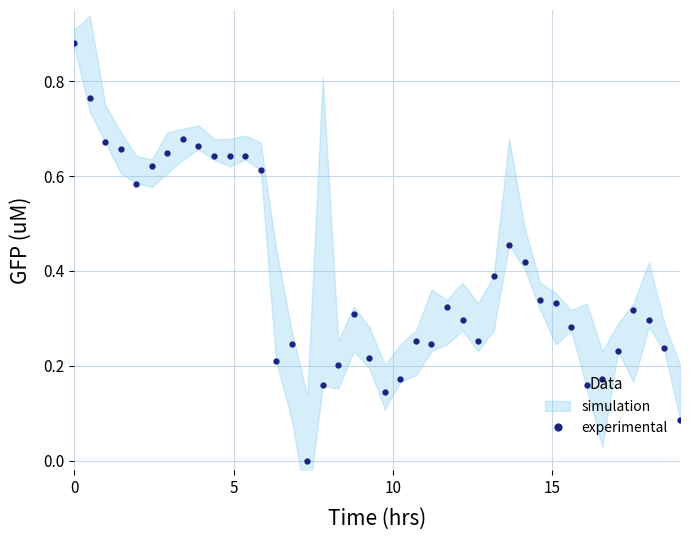

True or false: the data has more than 2 interior local peaks.

True